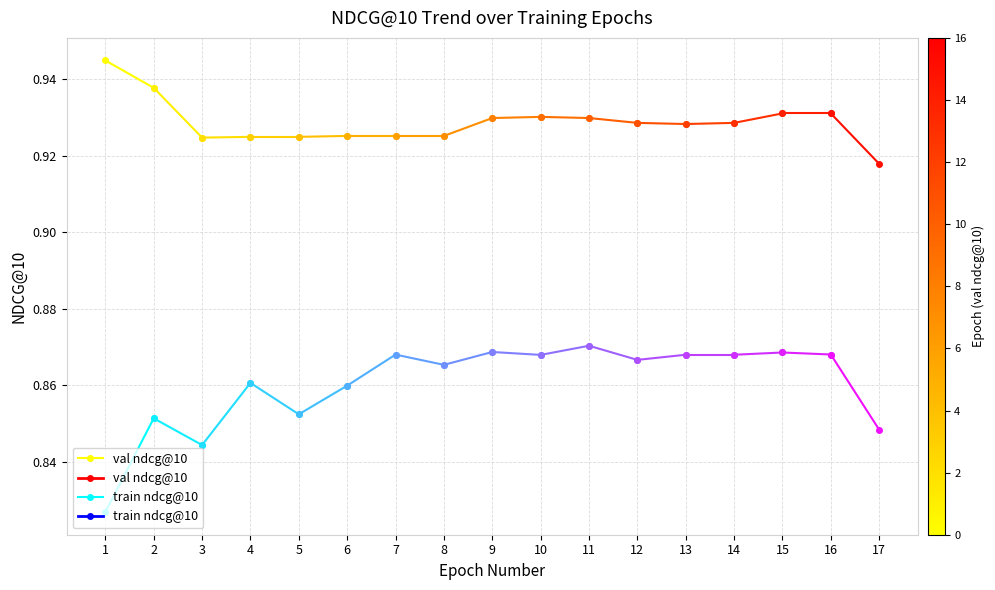

The train ndcg@10 series shows 1.2 at 2. True or false?

False